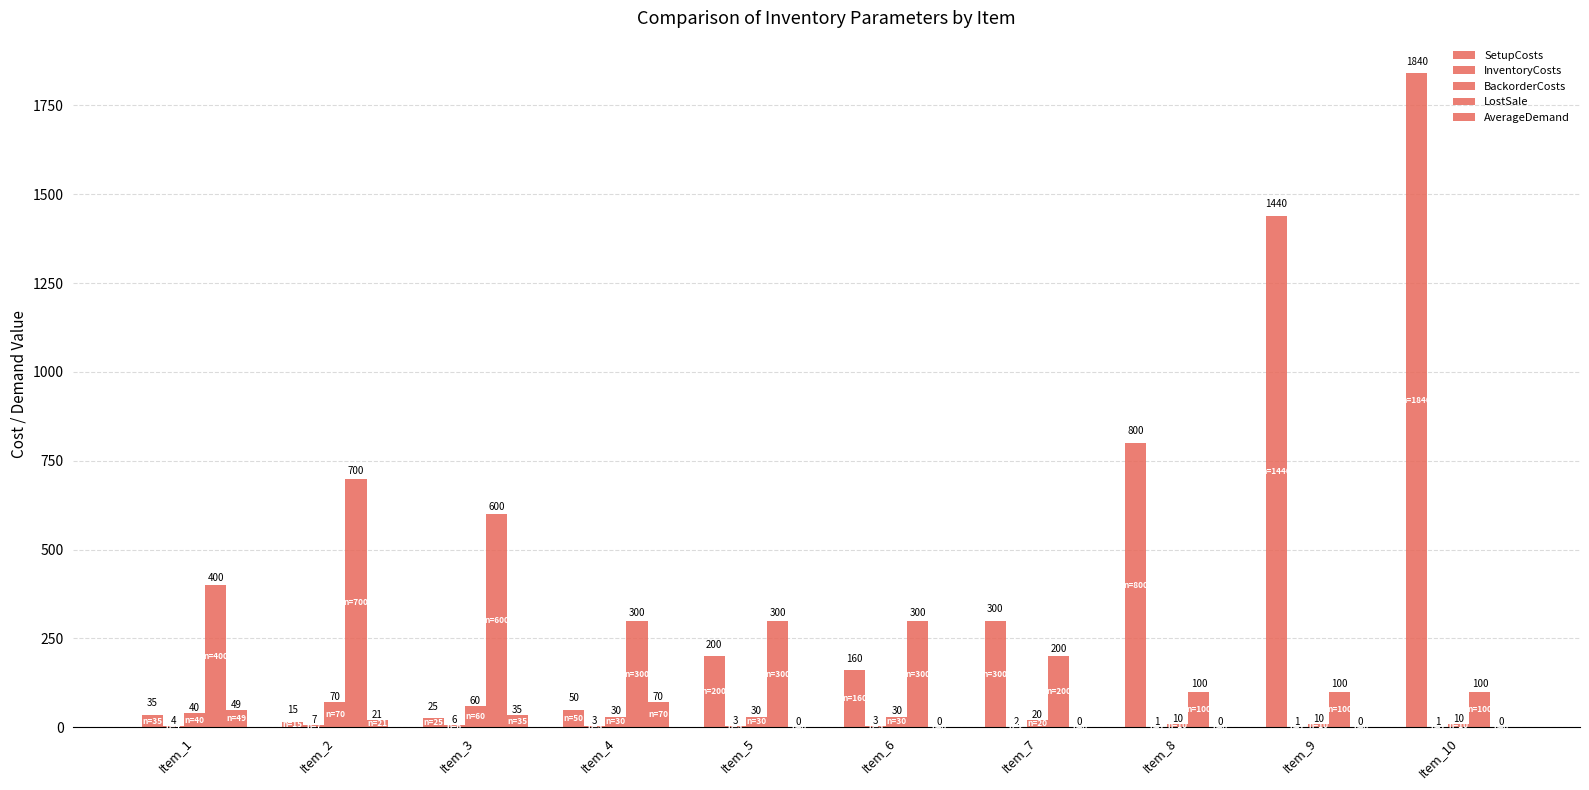

How many distinct data groups are displayed?

5